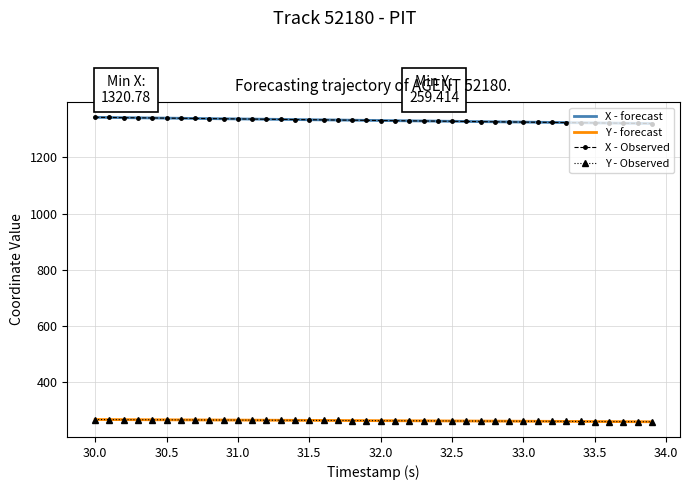

The value of Y - Observed at 31.0 is 440.1. True or false?

False